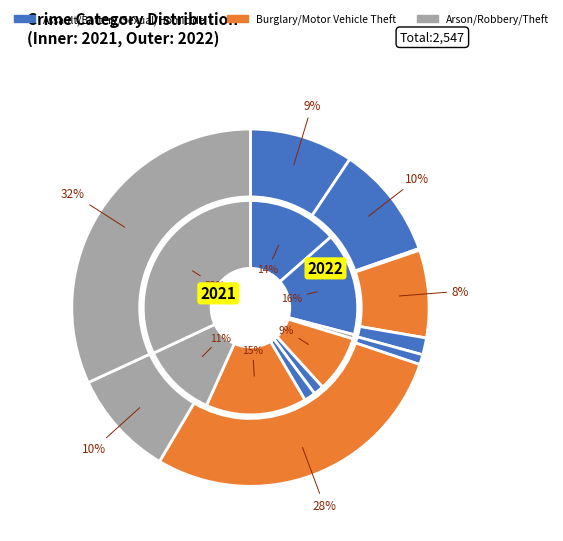

To the nearest percent, what portion does 2 represent?

1%